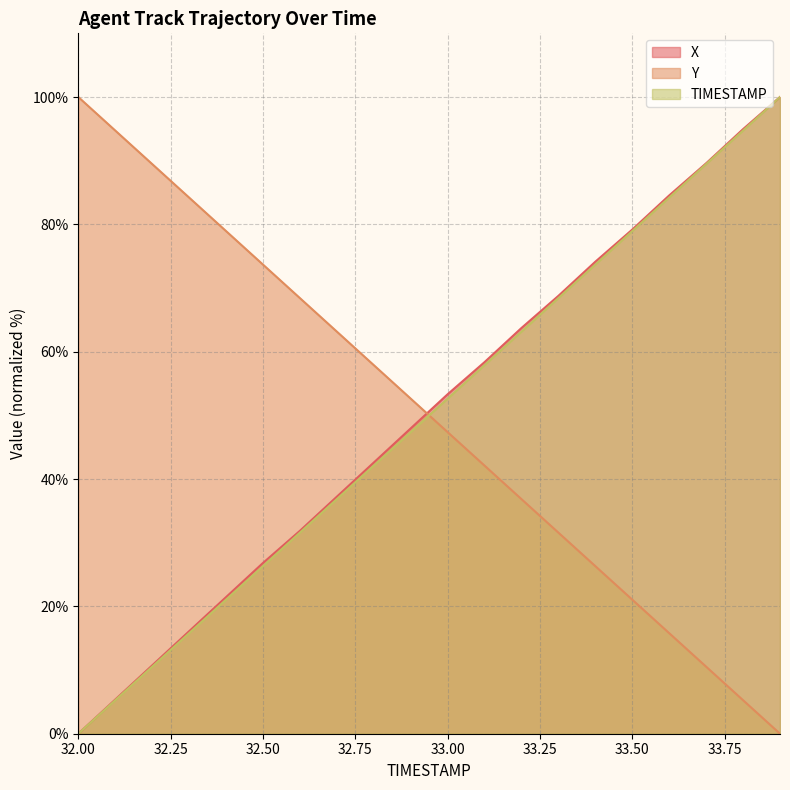

Which series has the largest total across all categories?

X